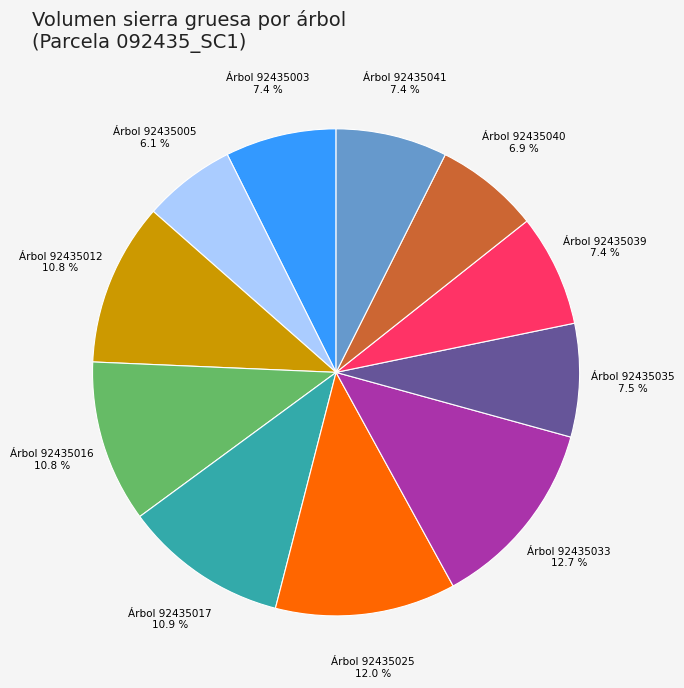

Count the number of slices in the pie.

11